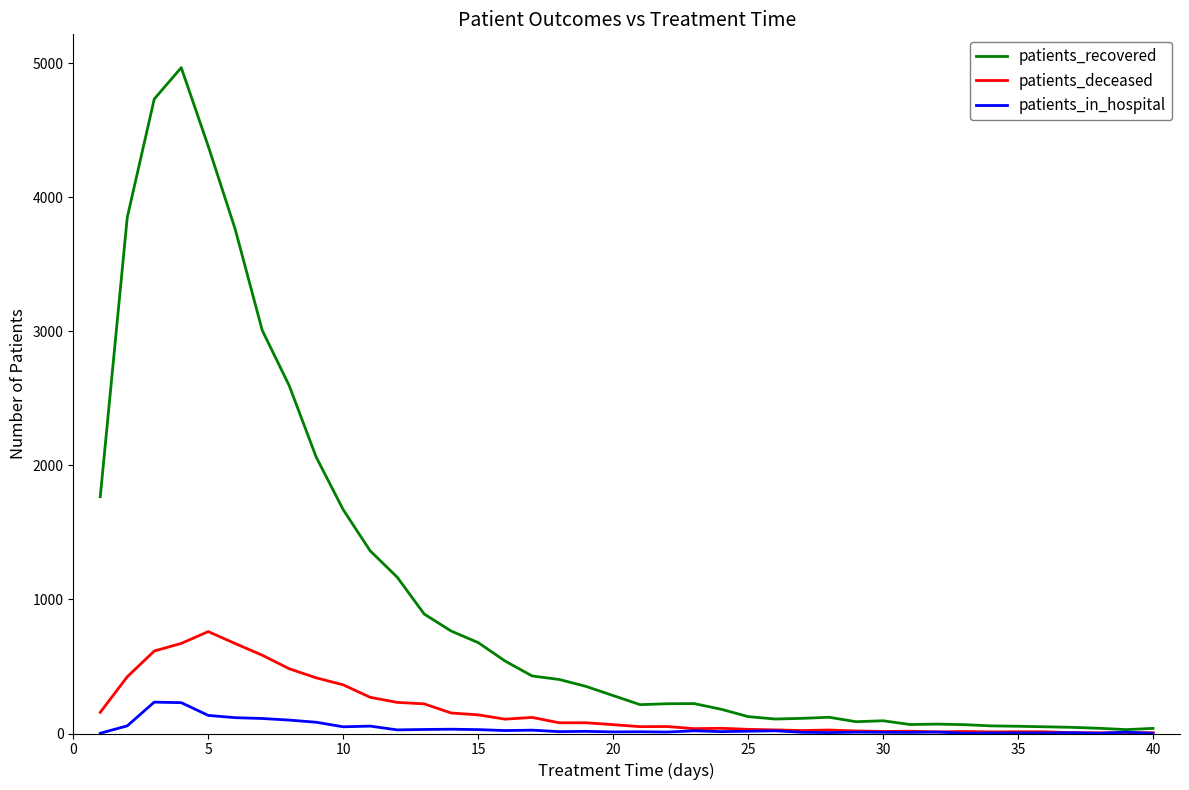

How many series are shown in this chart?

3